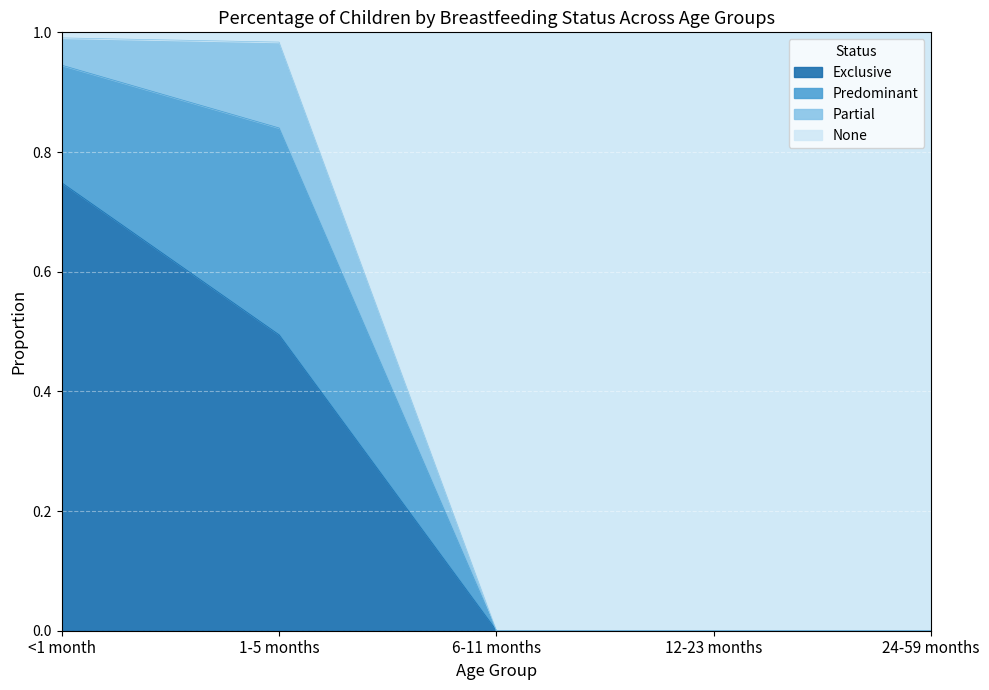

What is the total value across all series at 24-59 months?

1.0